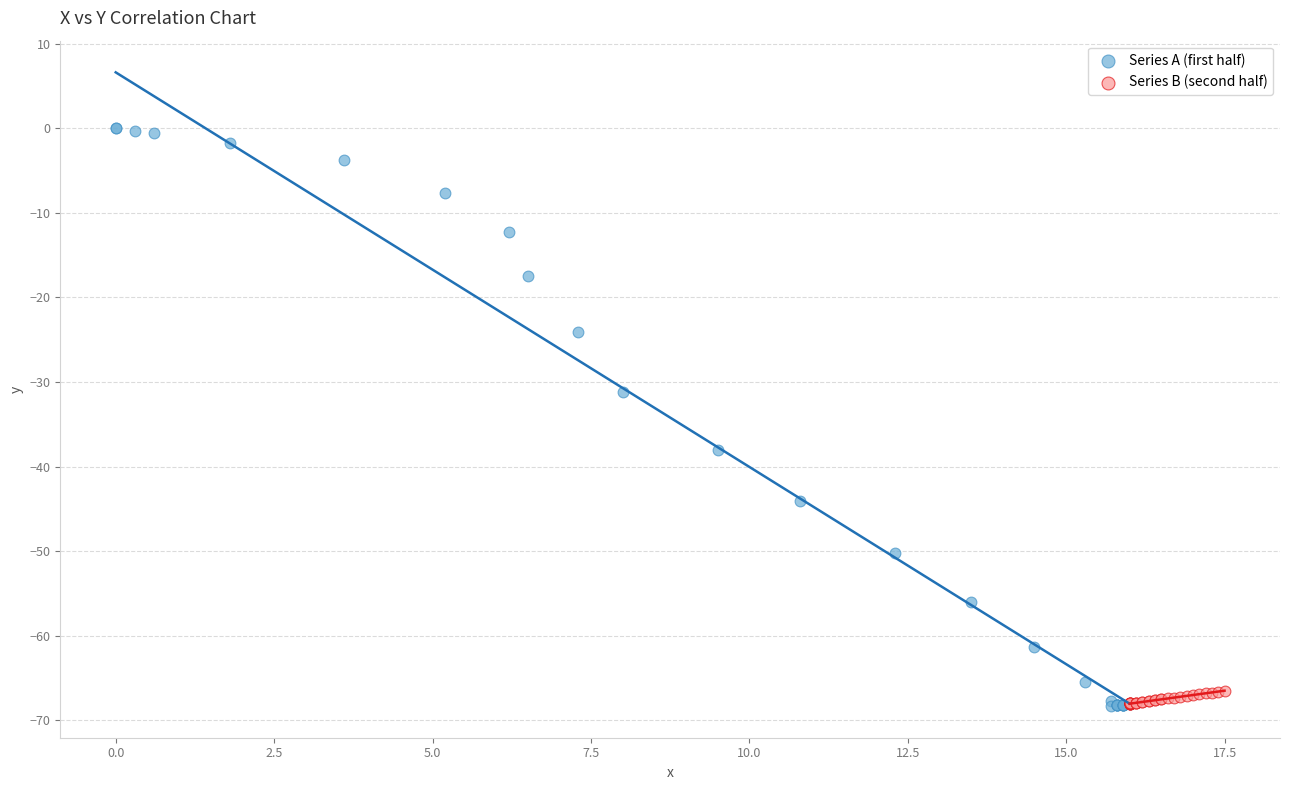

Which series has the widest spread of Y values?

Series A (first half)